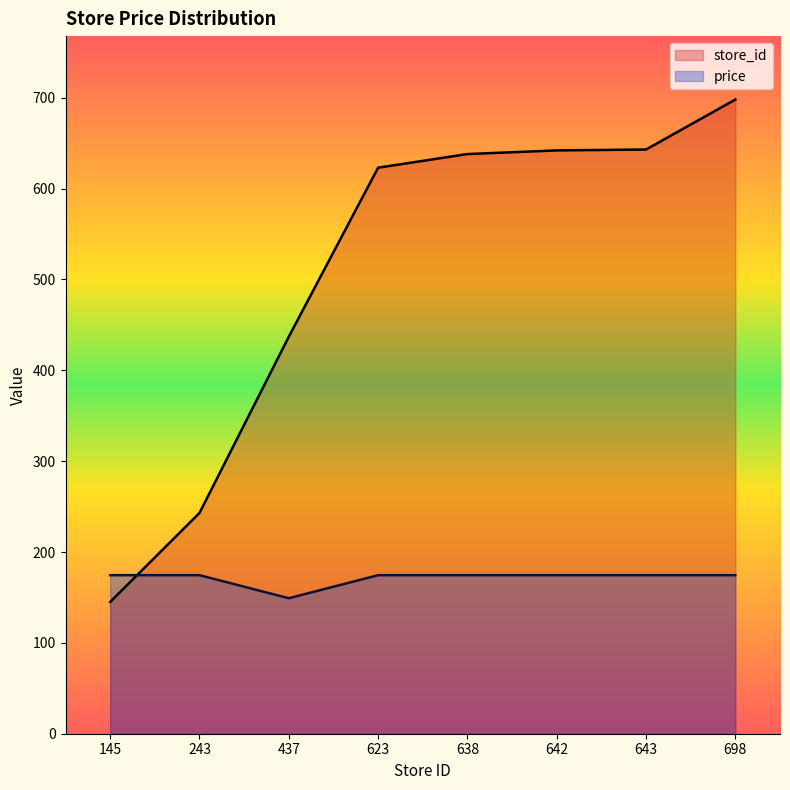

Reading left to right, list all the values displayed in this chart.

store_id: 145.0	243.0	437.0	623.0	638.0	642.0	643.0	698.0
price: 174.5	174.5	149.1	174.5	174.5	174.5	174.5	174.5